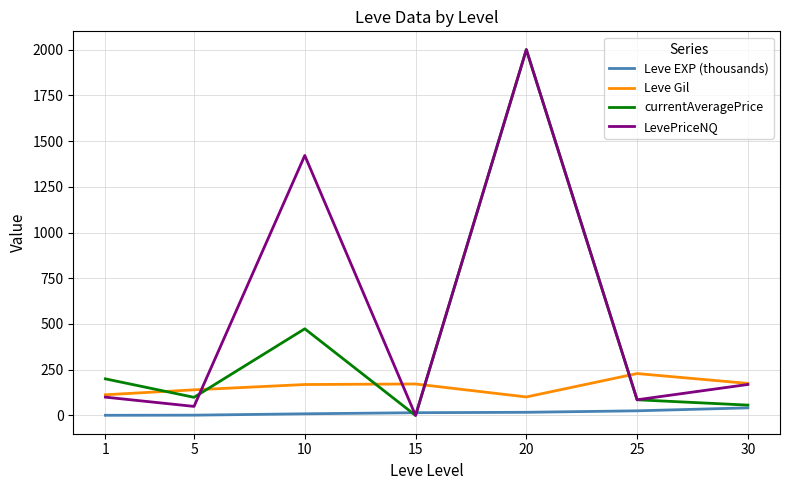

At which label is LevePriceNQ closest to 1000?

10